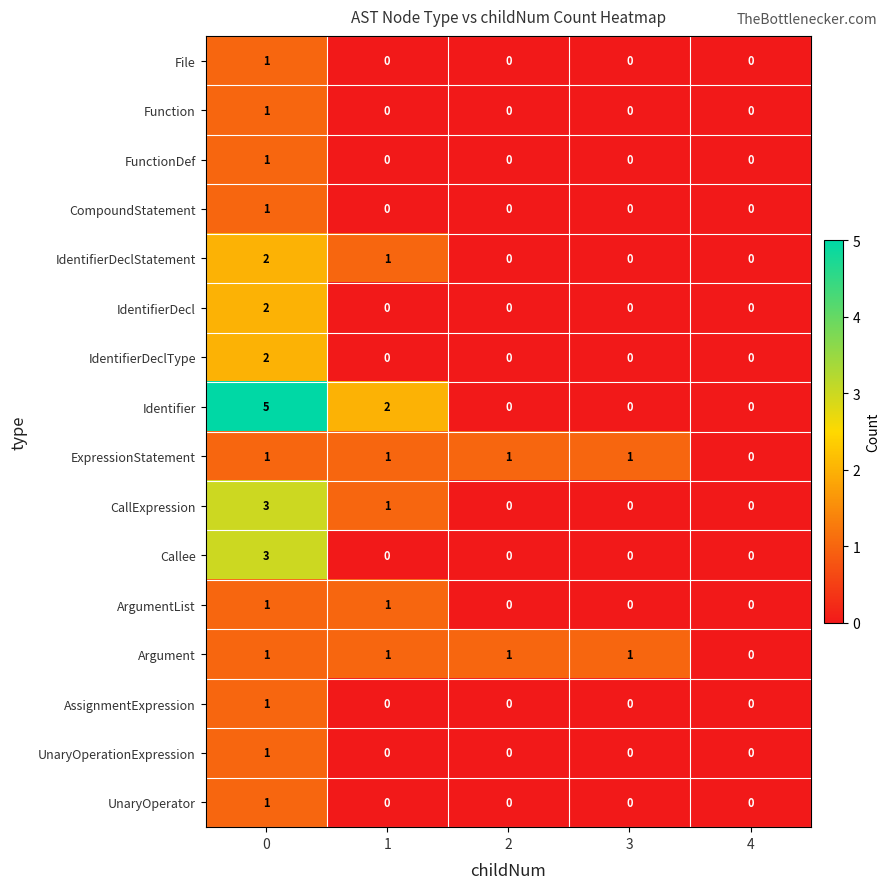

True or false: IdentifierDeclStatement has a value of 0 at 4.

True